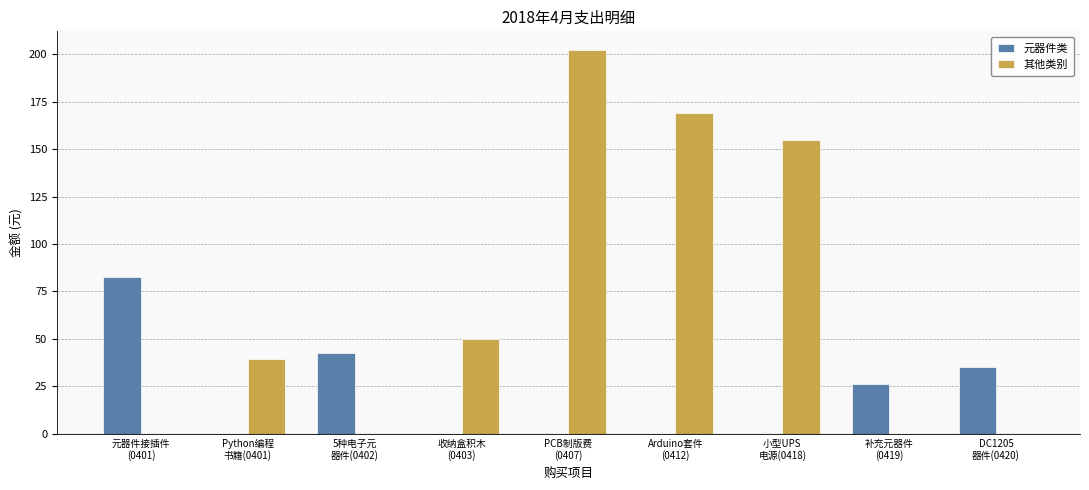

Is it true that 元器件类 equals 50.4 at DC1205
器件(0420)?

False